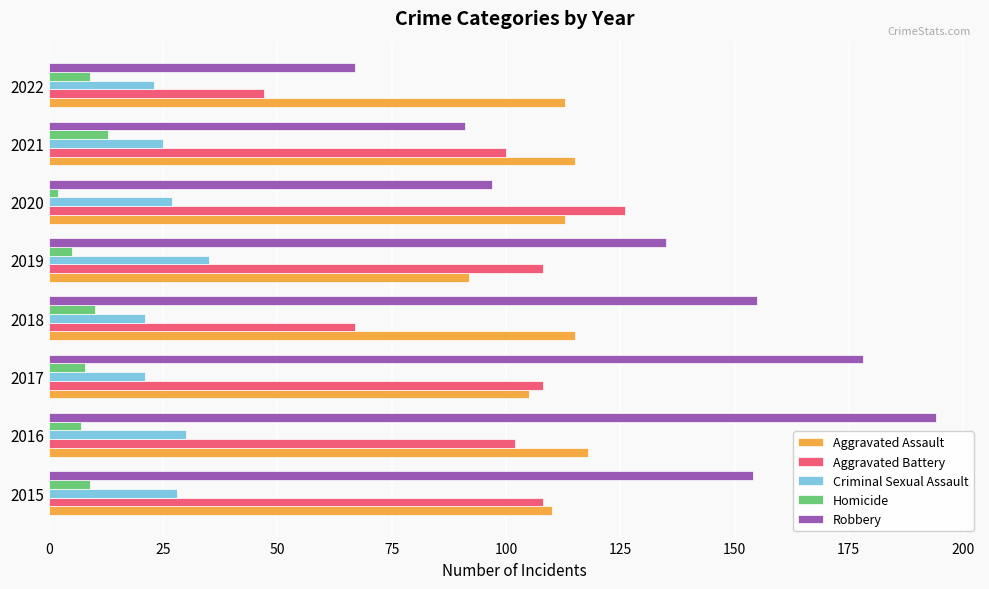

At which label is Robbery closest to 130?

2019